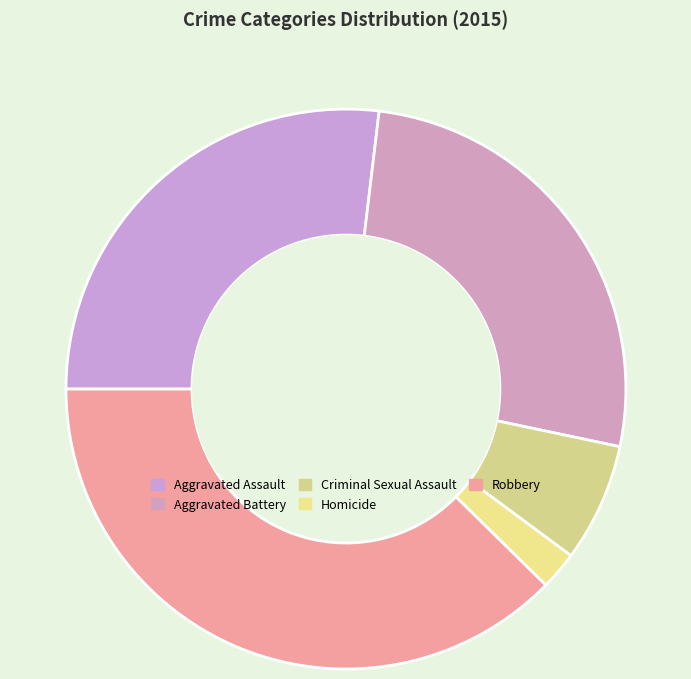

To the nearest percent, what percentage of the pie is Homicide?

2%